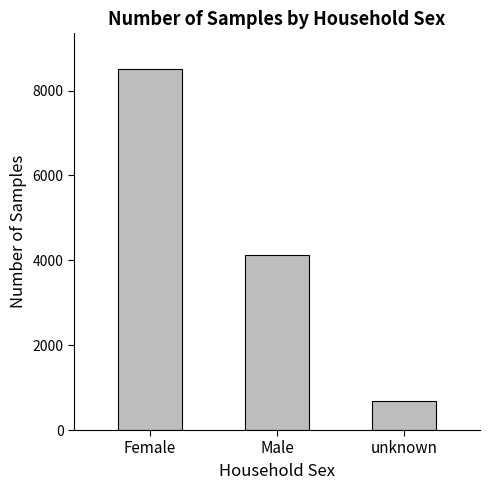

What is the minimum value shown in the chart?

689